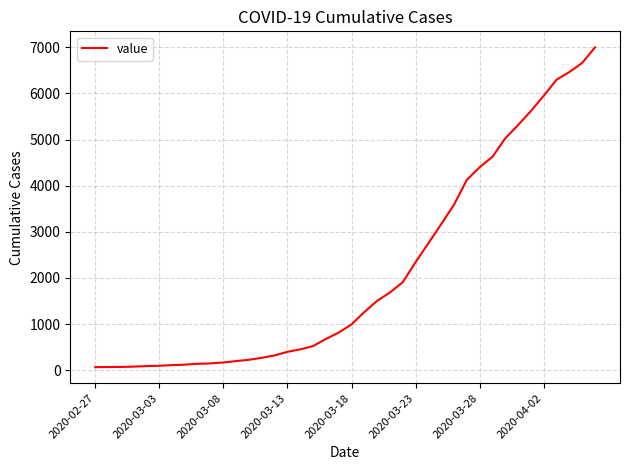

What is the greatest value displayed?

7001